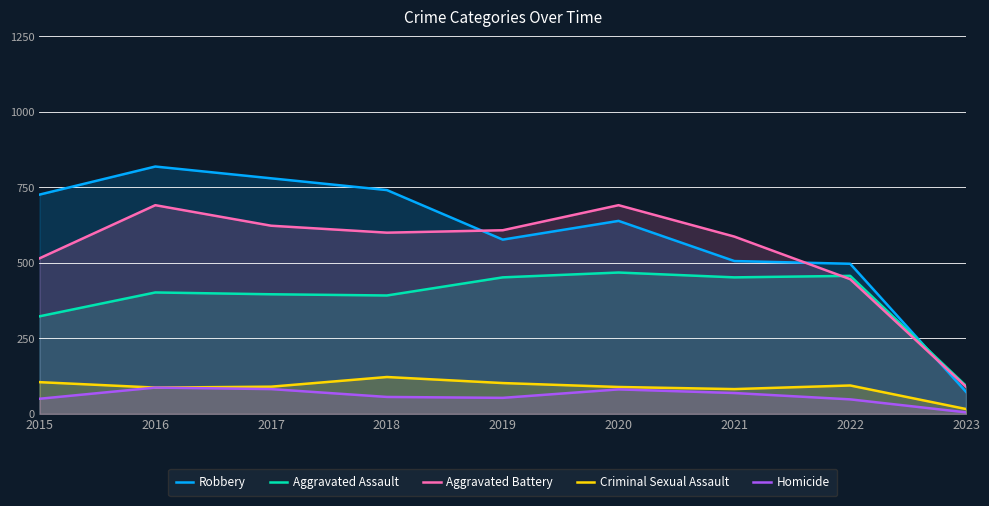

Reading left to right, extract all data points from this chart.

Robbery: 2015=726	2016=819	2017=780	2018=741	2019=577	2020=639	2021=506	2022=497	2023=73
Aggravated Assault: 2015=323	2016=402	2017=396	2018=392	2019=452	2020=468	2021=452	2022=457	2023=93
Aggravated Battery: 2015=515	2016=691	2017=623	2018=600	2019=608	2020=691	2021=587	2022=446	2023=90
Criminal Sexual Assault: 2015=105	2016=87	2017=90	2018=122	2019=102	2020=89	2021=82	2022=94	2023=16
Homicide: 2015=50	2016=87	2017=82	2018=56	2019=53	2020=81	2021=69	2022=48	2023=5